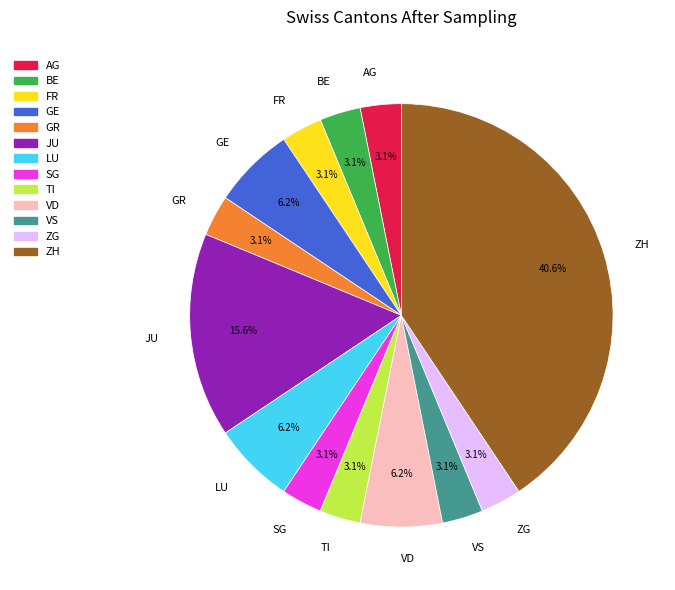

Is there any slice that represents more than half of the pie?

No